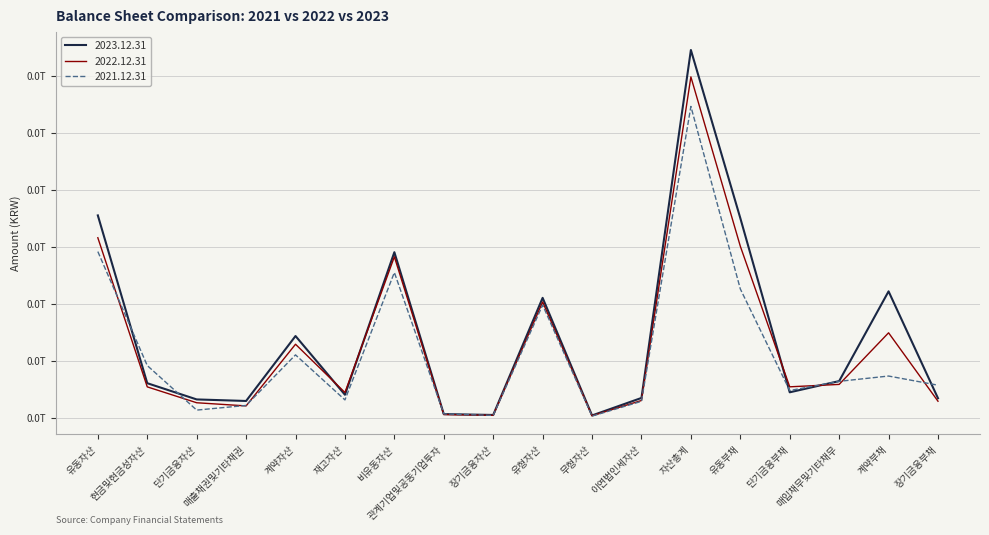

Where is the first local maximum for 2022.12.31?

계약자산